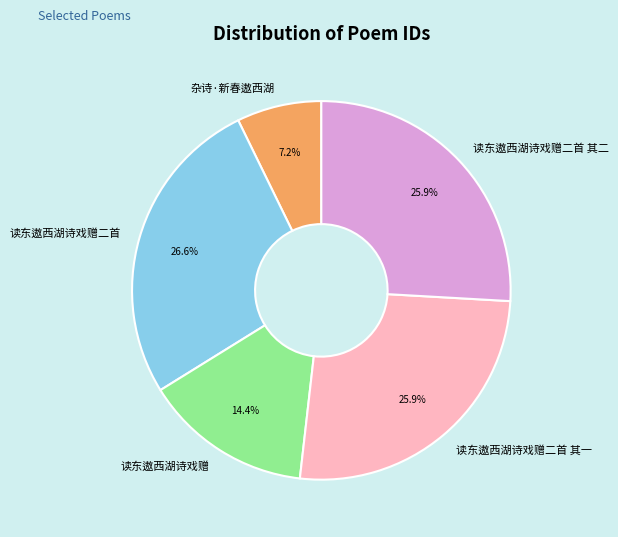

Between 读东遨西湖诗戏赠 and 读东遨西湖诗戏赠二首 其一, which is larger?

读东遨西湖诗戏赠二首 其一